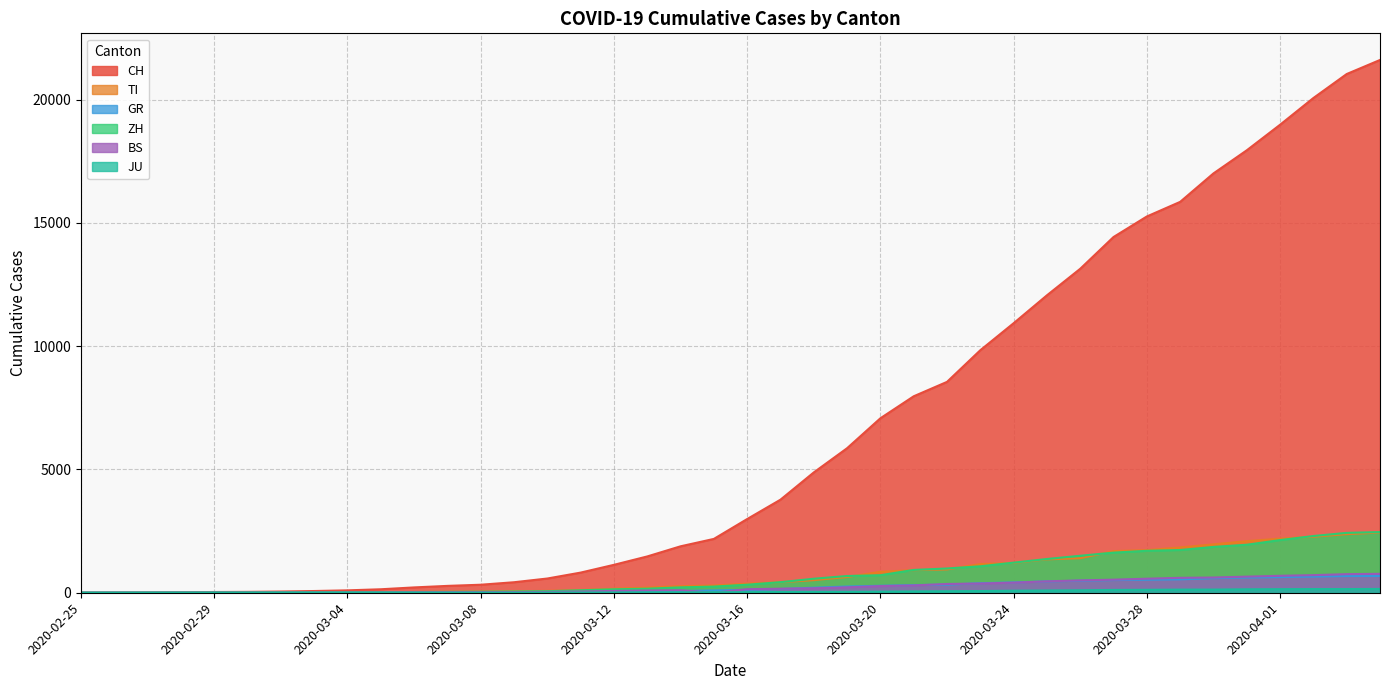

What is the label of the 7th point from the right?

2020-03-29